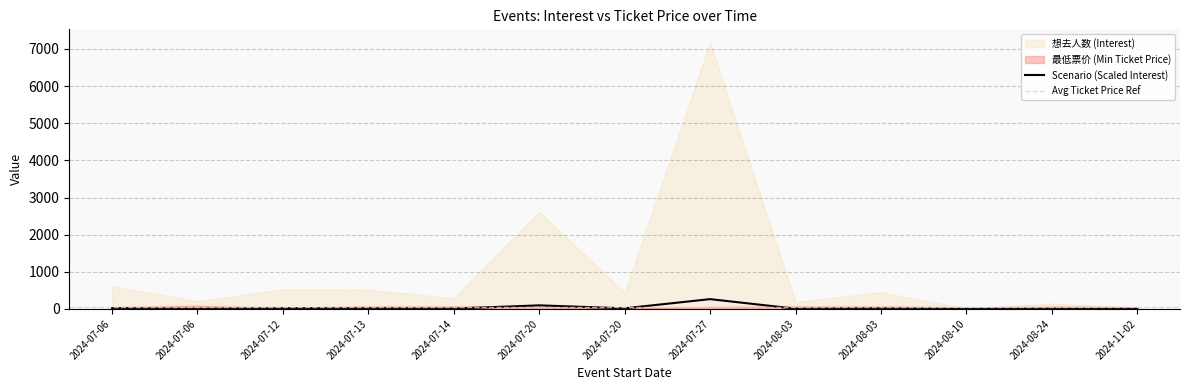

At which label is the value closest to 132?

2024-07-20